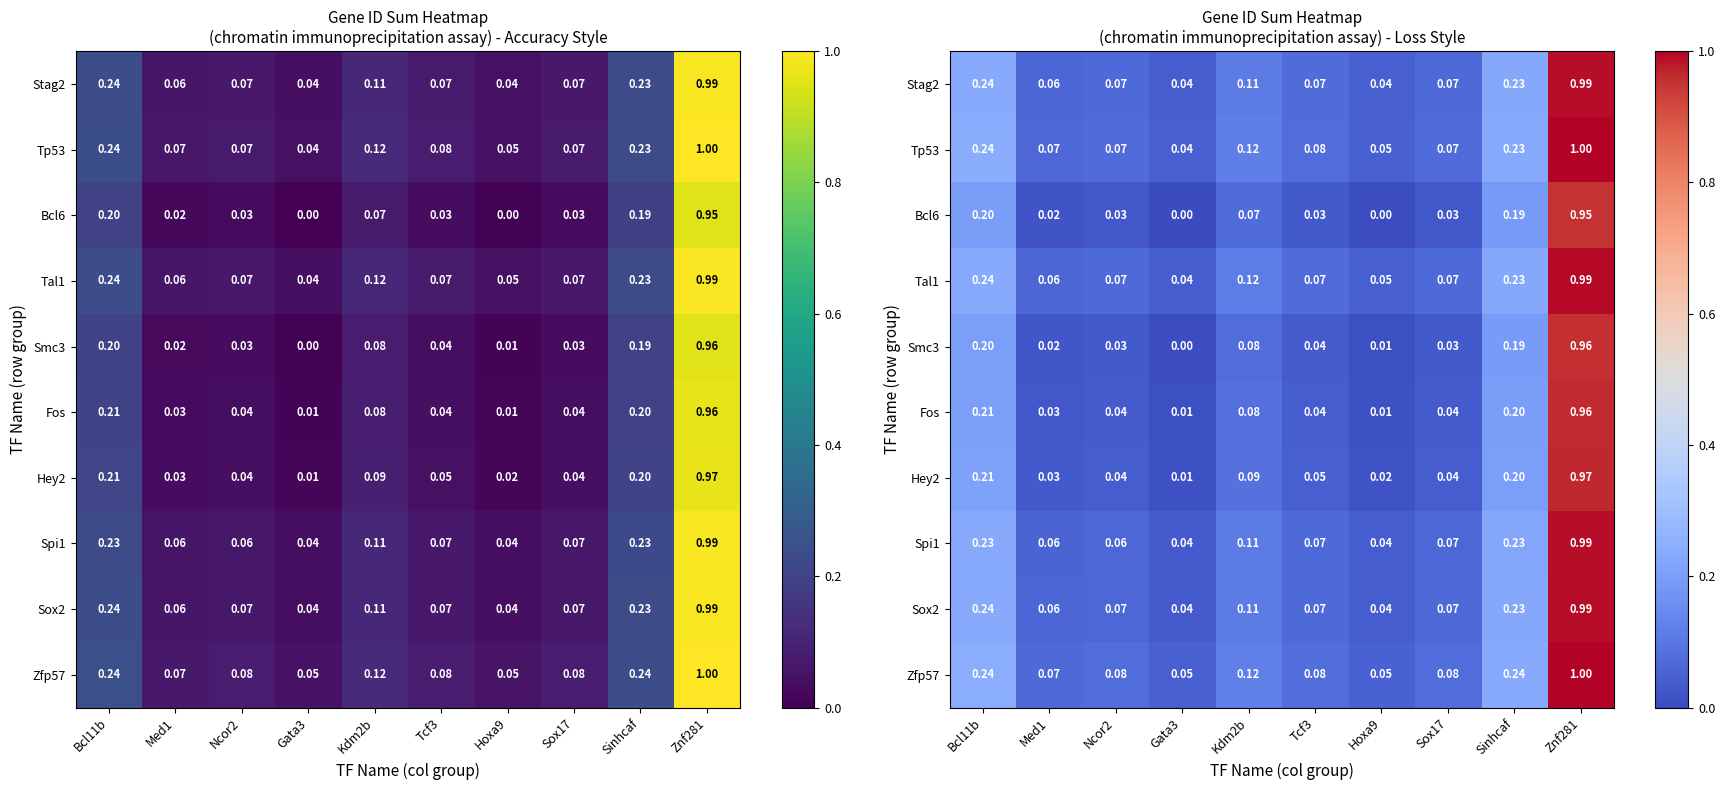

What is the difference between the maximum and minimum values in the Sox2 series?

1.0